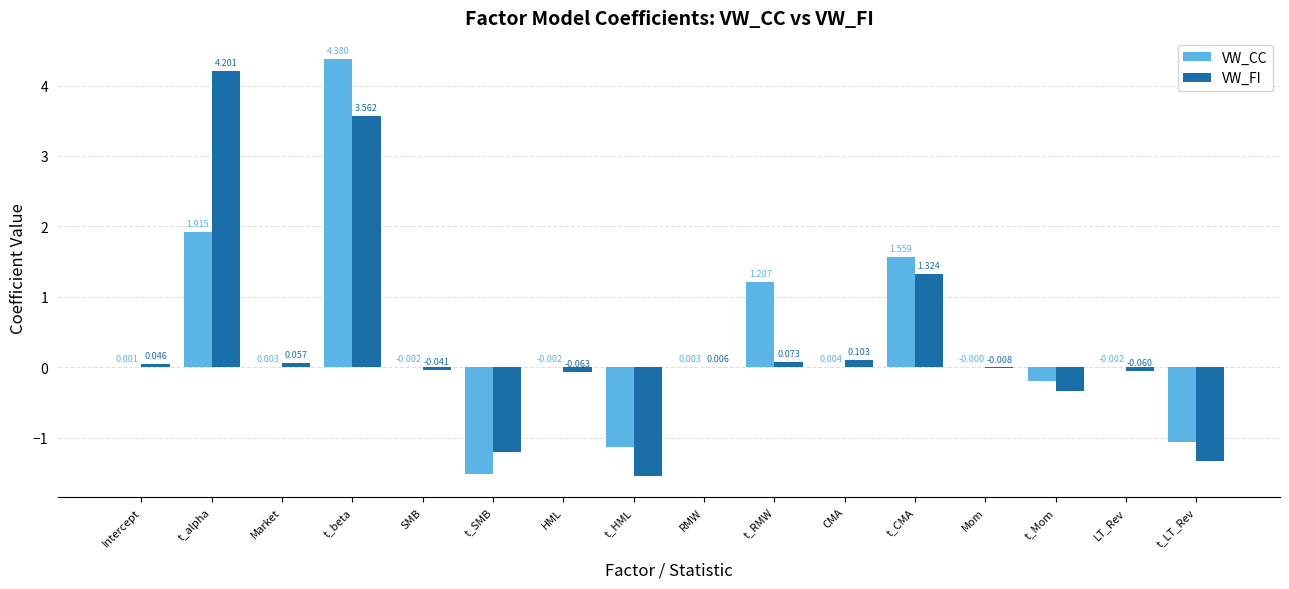

How many data points does each series have?

16